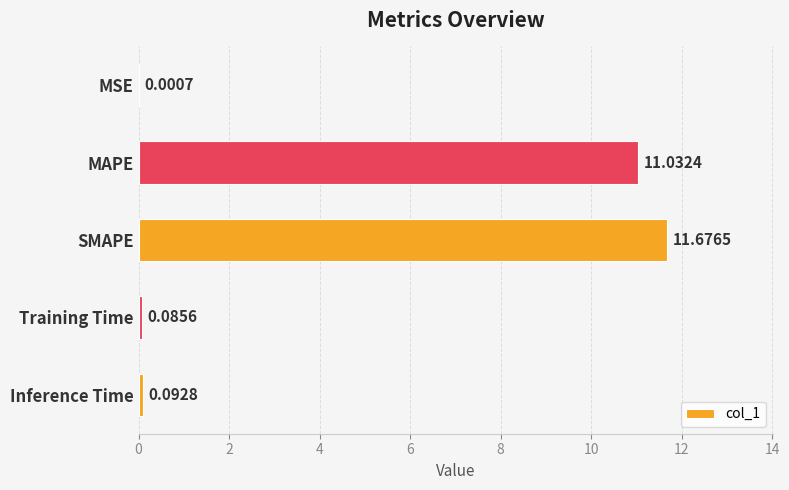

At which category does the chart reach its peak across all series?

SMAPE